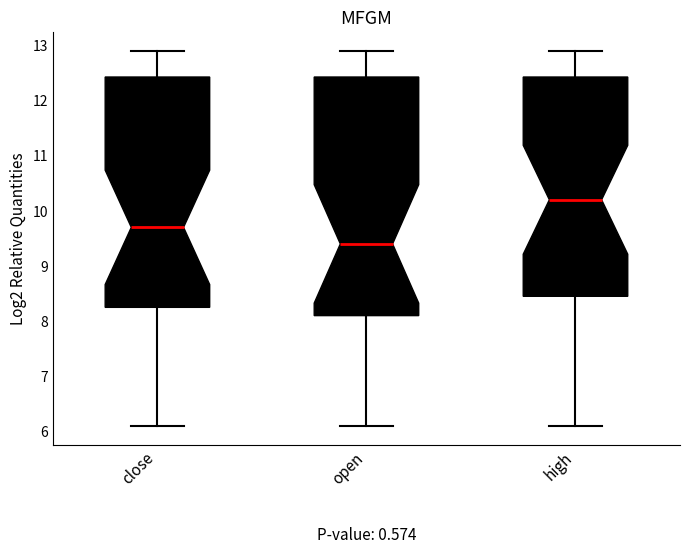

Where does the median line of the box for close sit on the y-axis? The values are not printed on the chart, so give them approximately, as read against the axis.

9.7